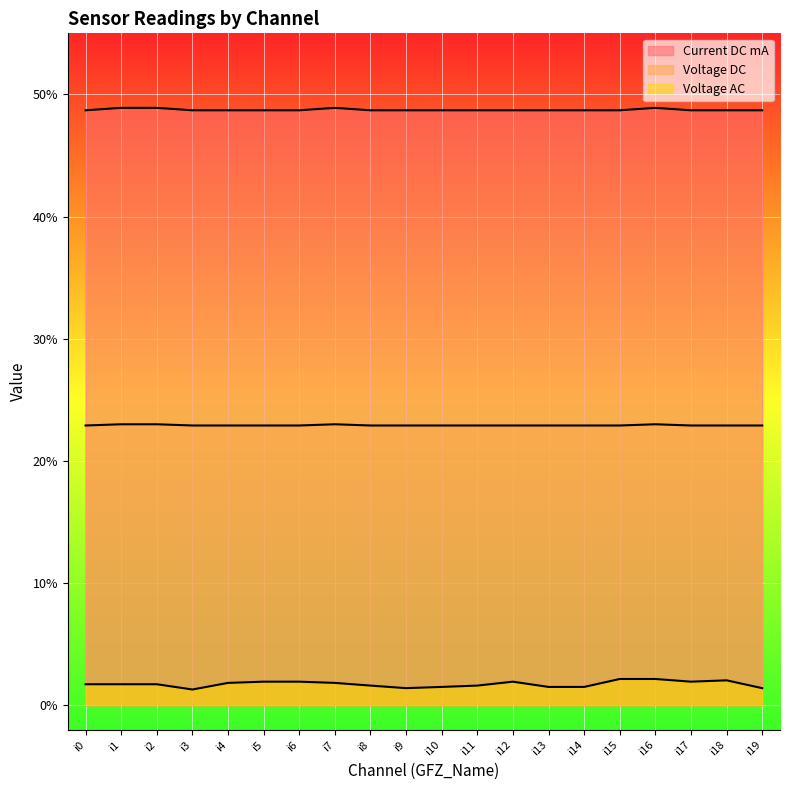

Which series has the largest range (max minus min)?

Voltage AC